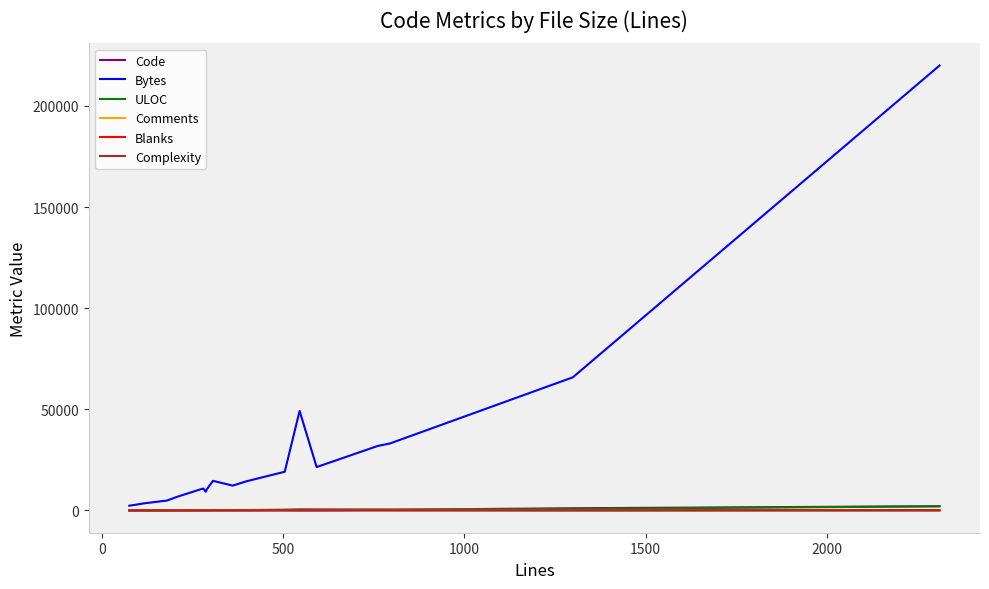

How many intersections are there between Code and ULOC?

8